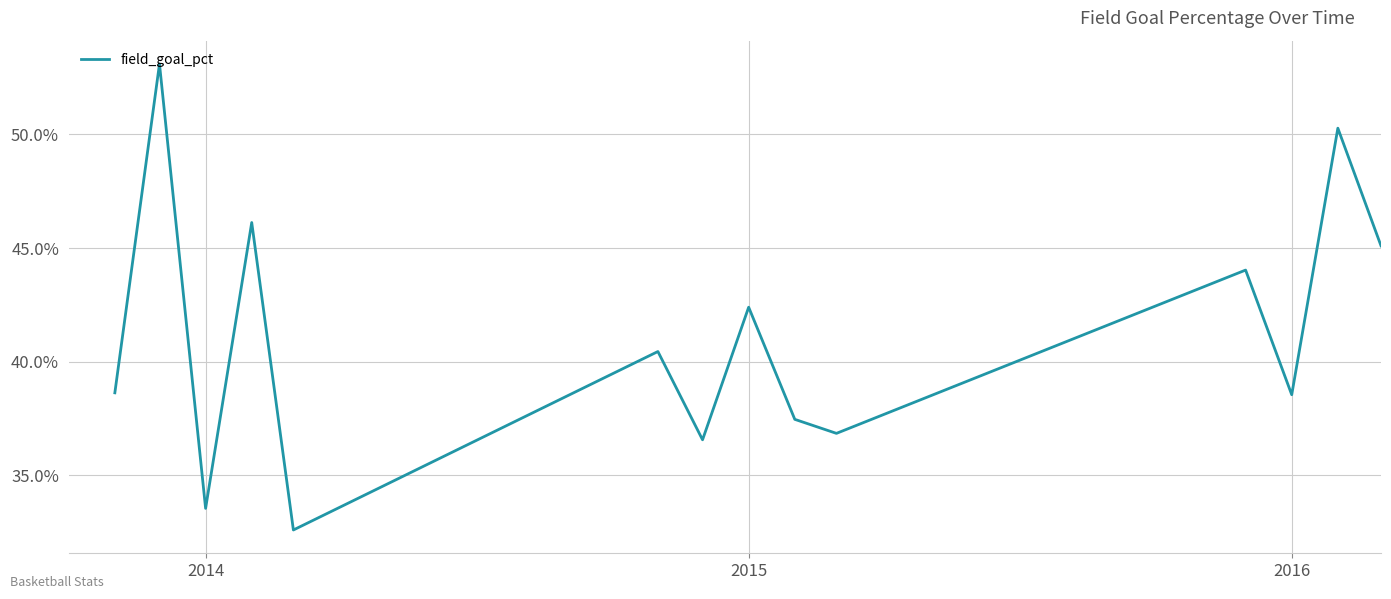

What is the greatest value displayed?

53.1